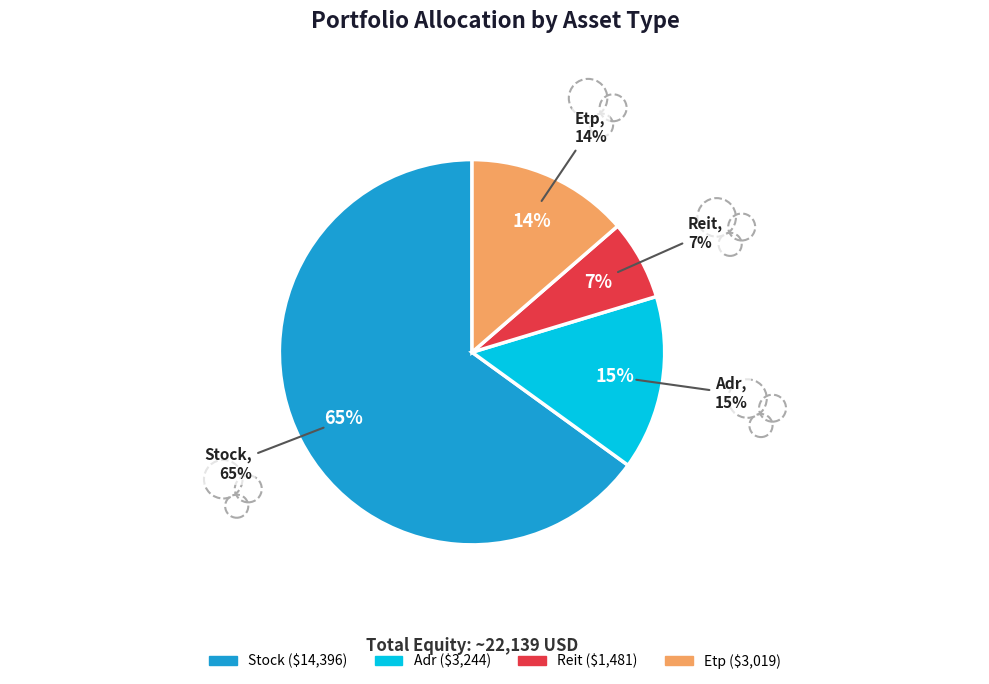

True or false: stock accounts for 44% of the total.

False